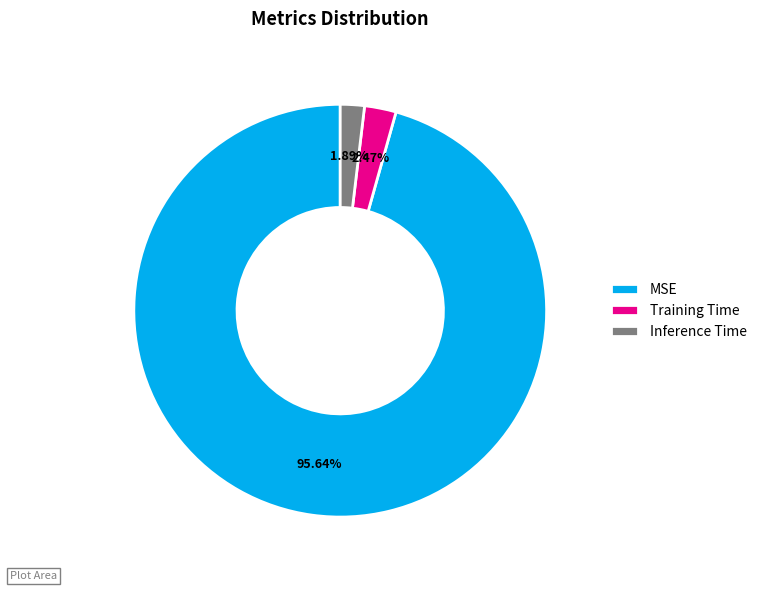

The MSE slice represents 96% of the pie. True or false?

True